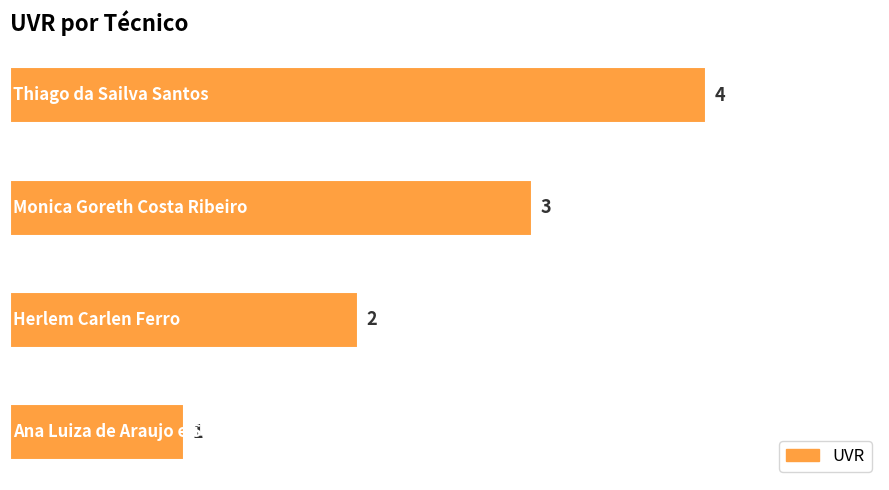

How many values are between 2 and 4?

3